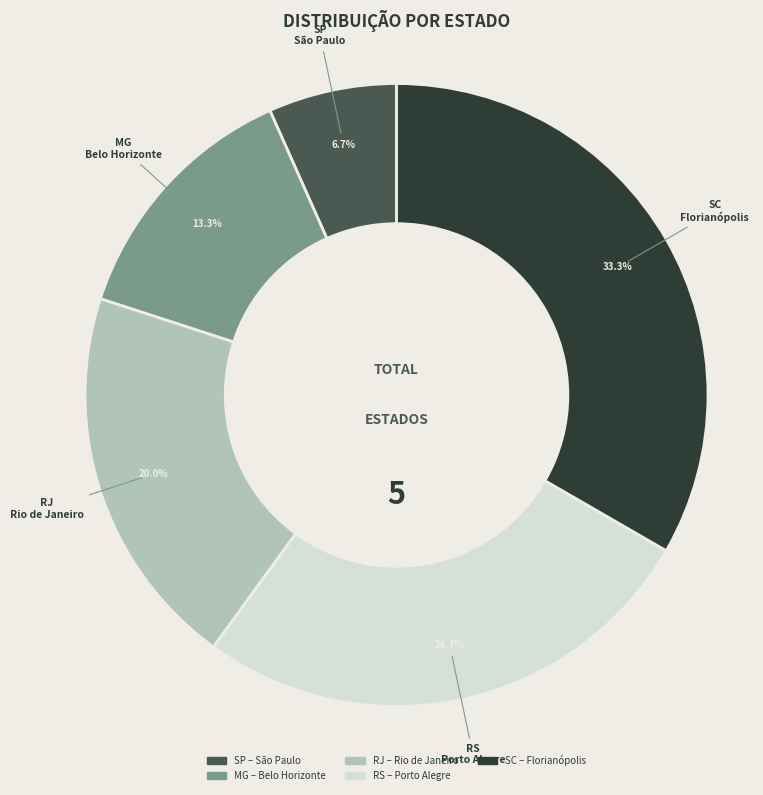

What is the largest slice in the pie chart?

SC